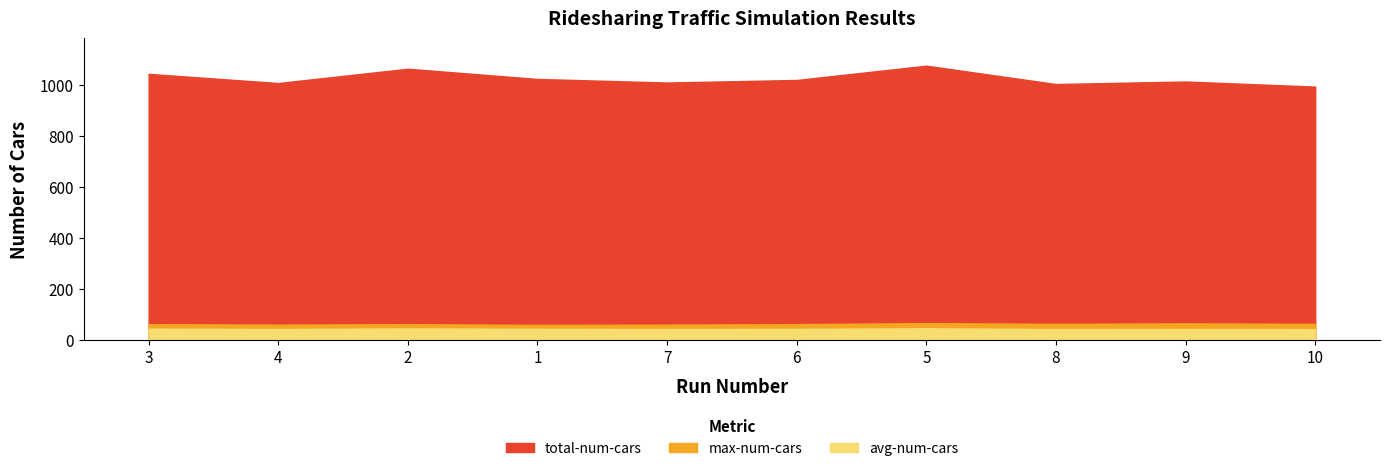

What is the sum of the max-num-cars values at 4 and 2?

120.0